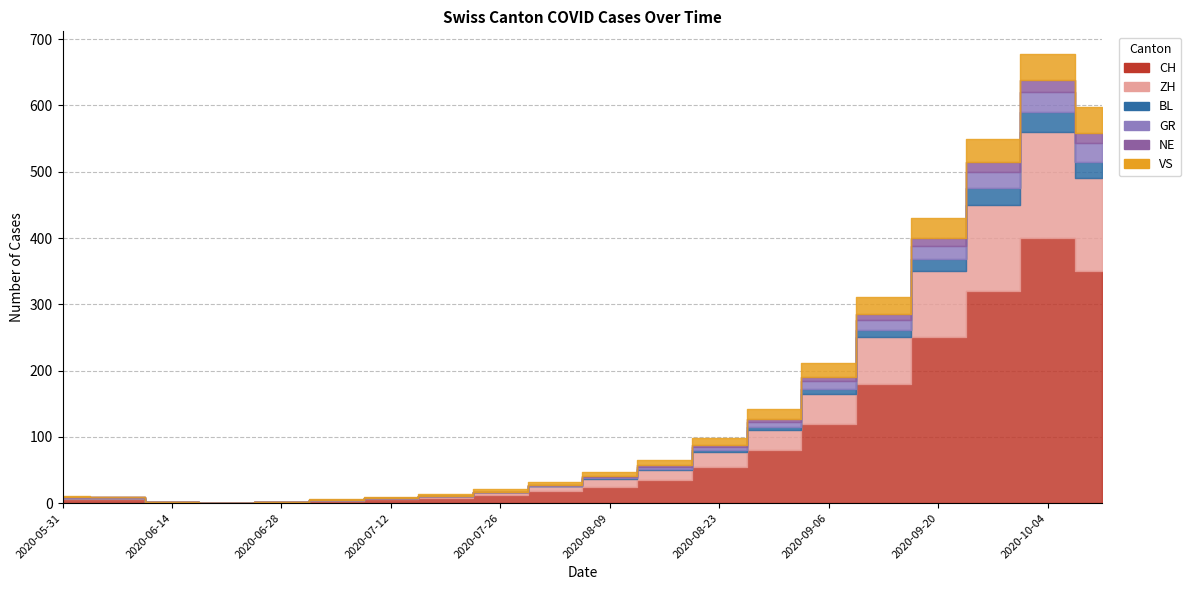

How many values in the CH series exceed 25?

9